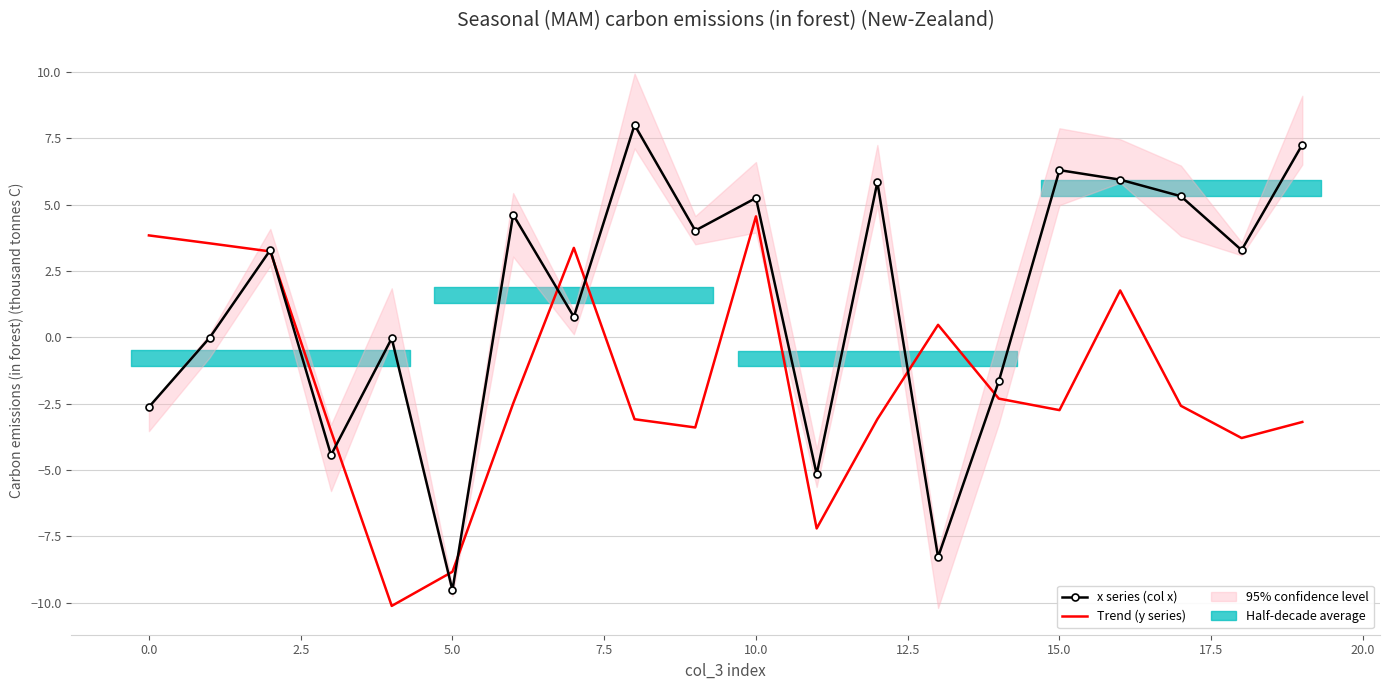

What is the lowest value of the x series (col x) series?

-9.5